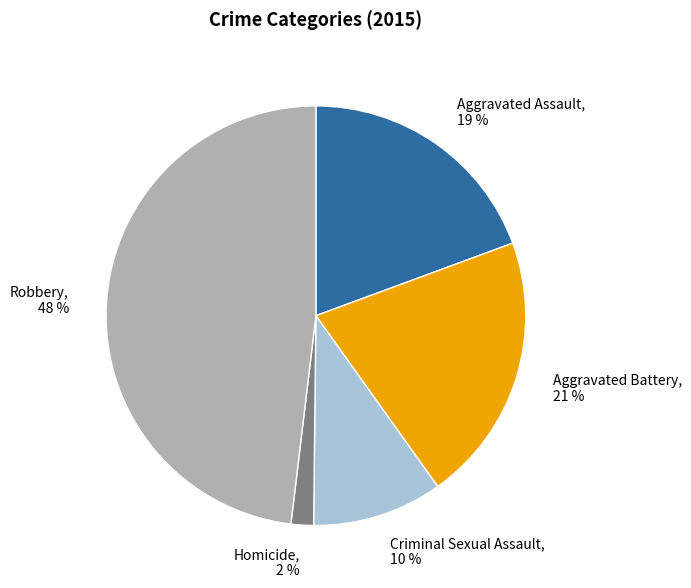

Is Robbery the majority of the pie?

No